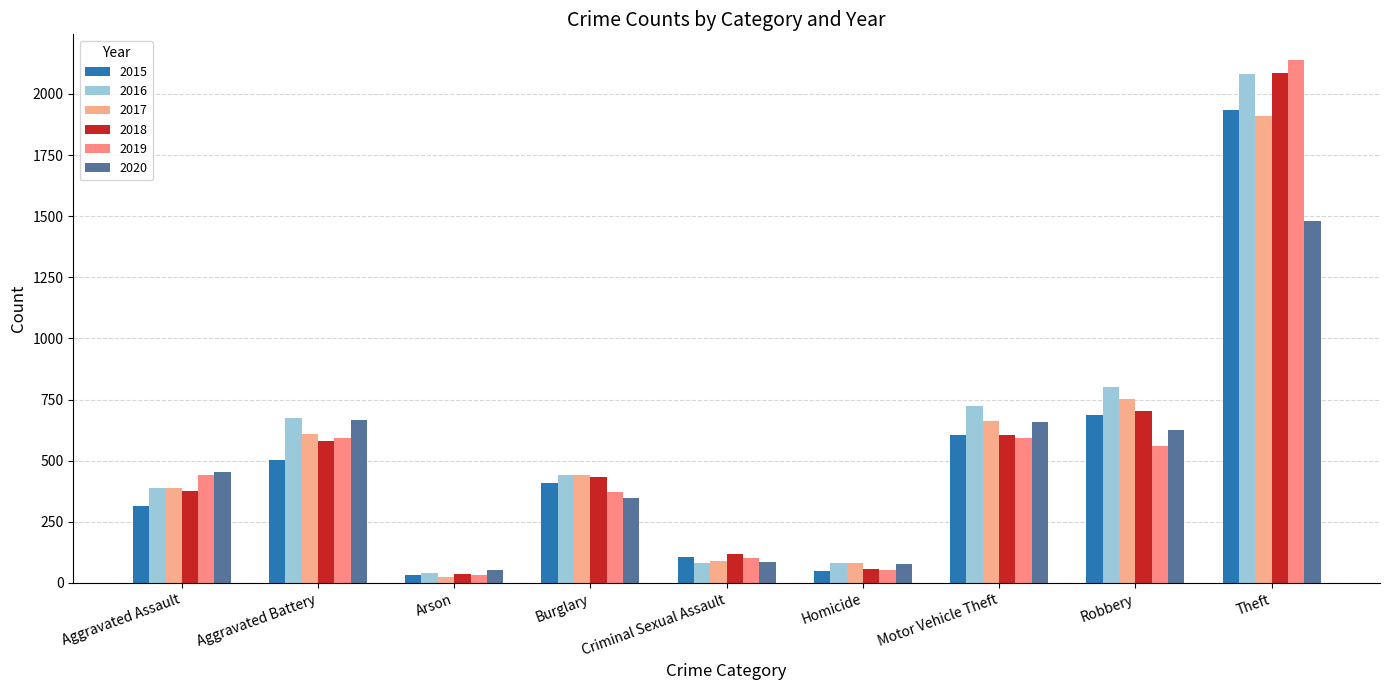

Which series has the largest range (max minus min)?

2019